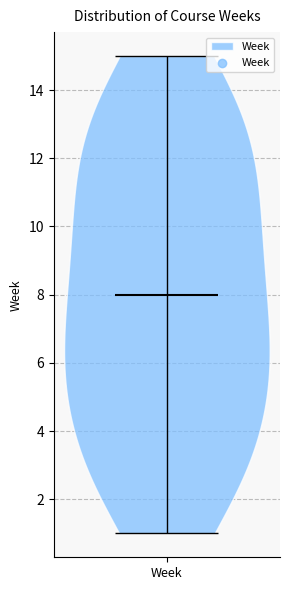

Read this violin plot against the y-axis: where its median line is, and the lowest and highest points the violin reaches. The values are not printed on the chart, so give them approximately, as read against the axis.

median line 8, lowest point 1, highest point 15